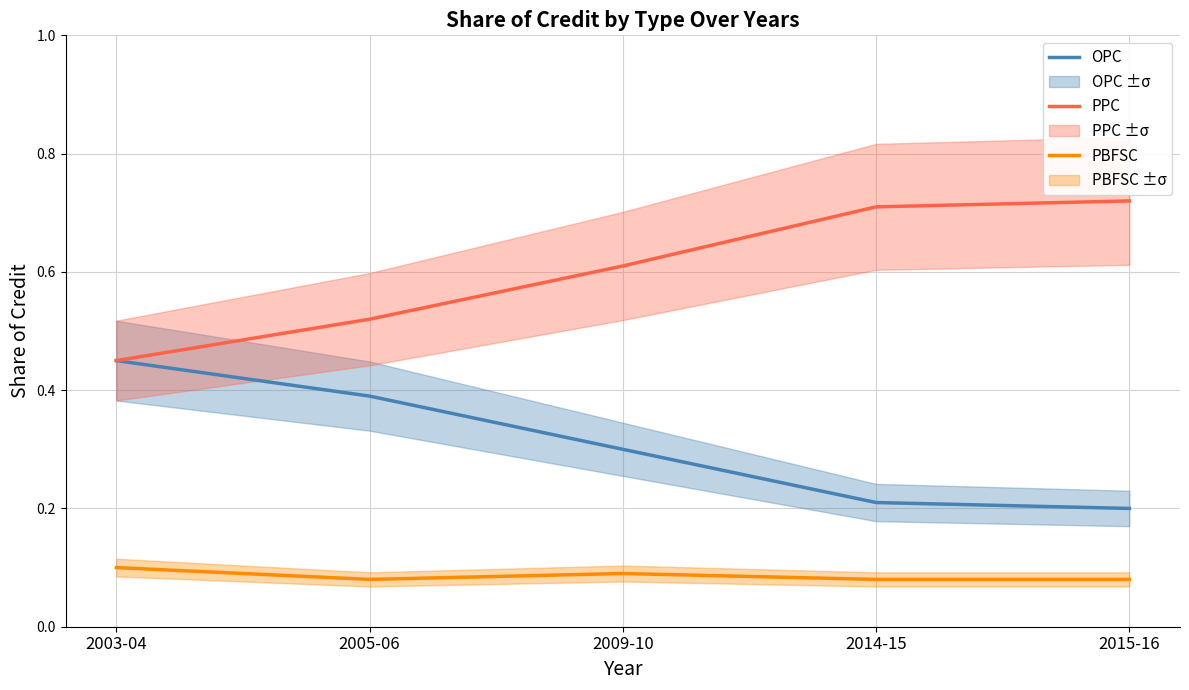

What is the total value across all series at 2015-16?

1.0